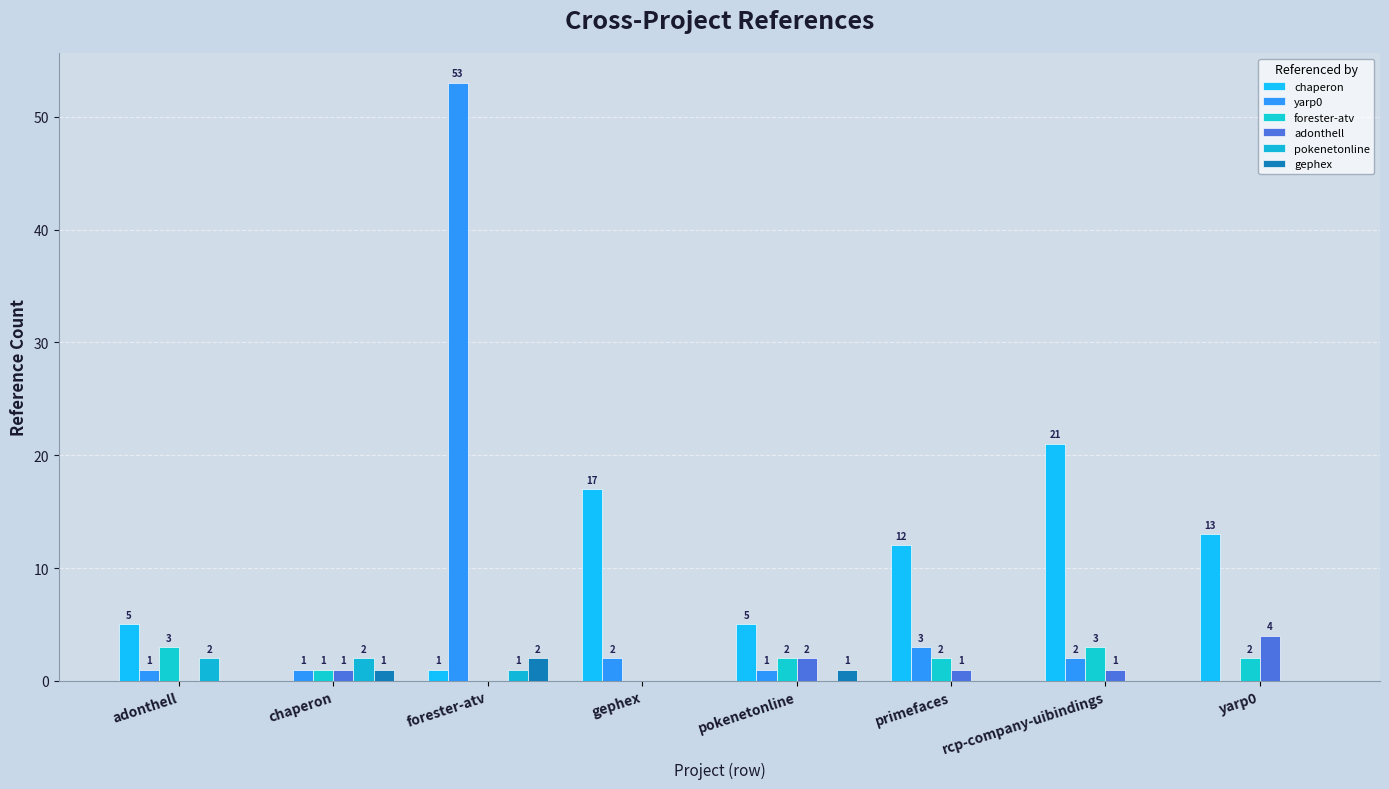

Does the chart contain stacked bars?

No